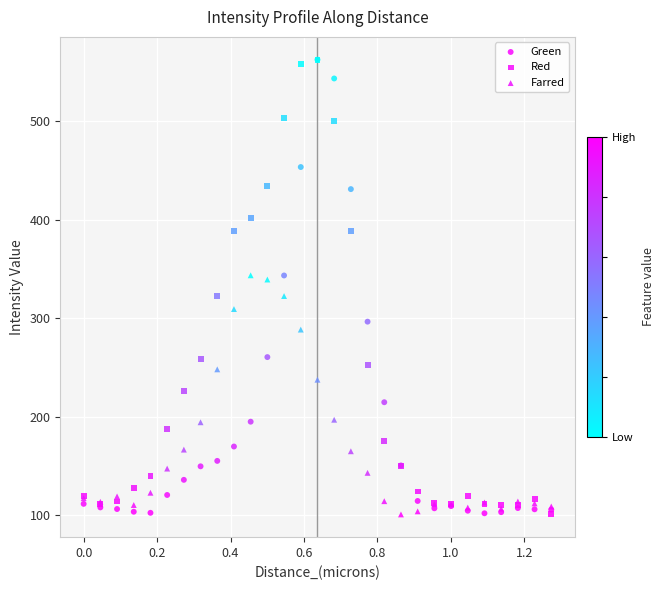

What are all the series names shown in the legend?

Green, Red, Farred